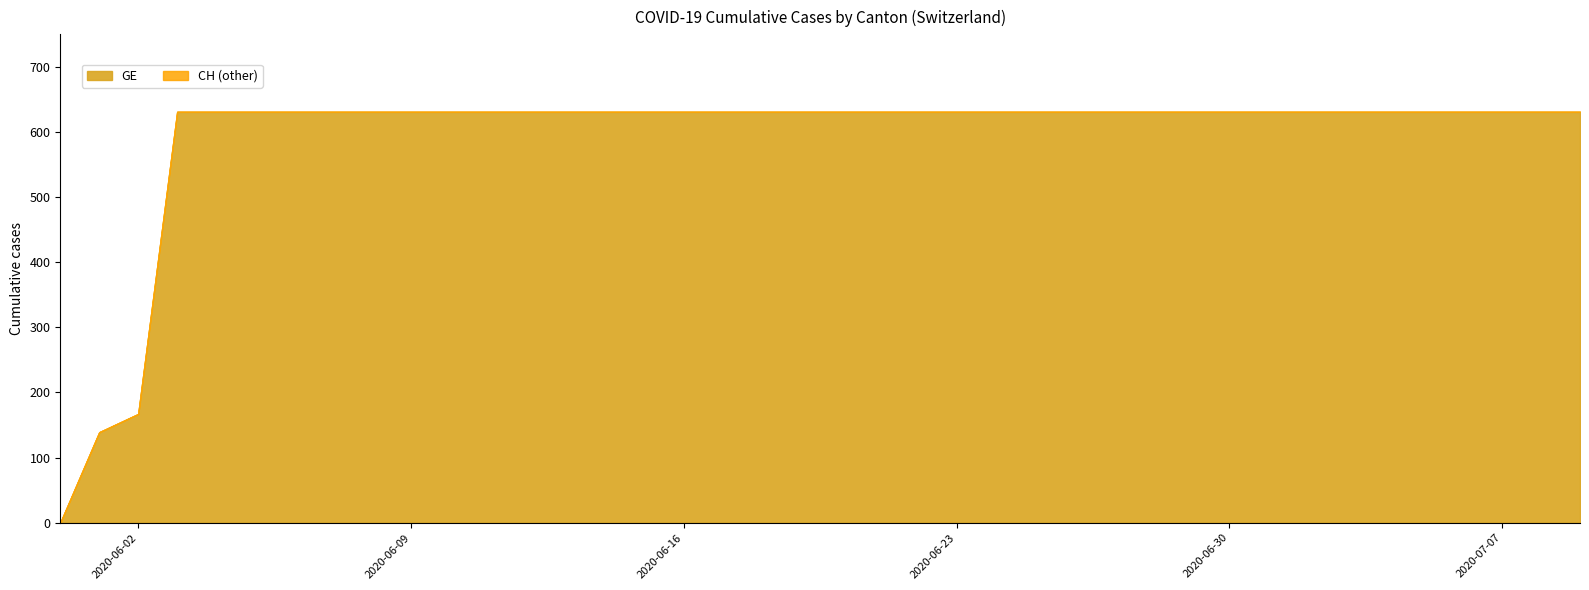

True or false: GE has a value of 631 at 2020-06-16.

True